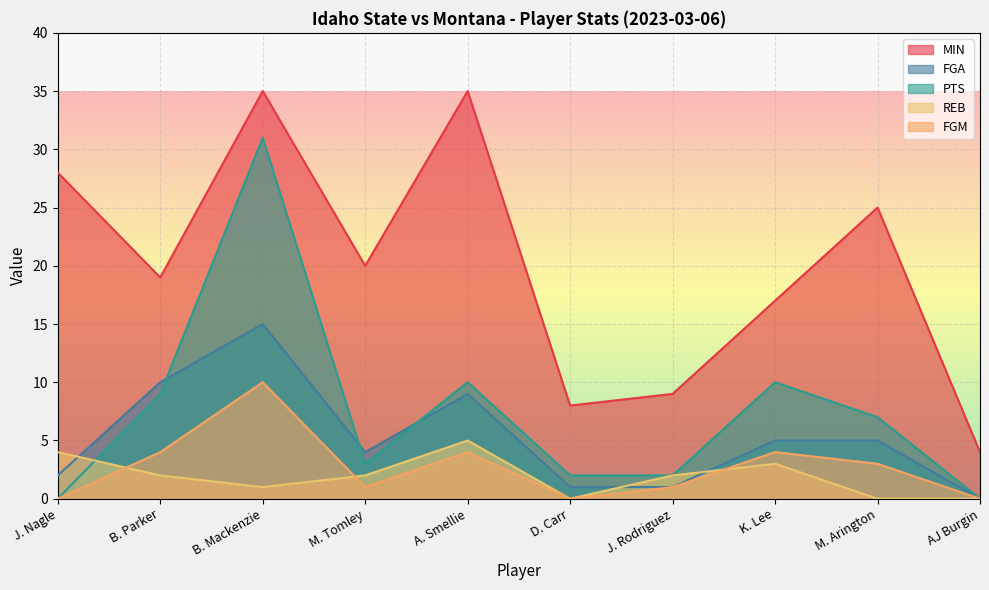

What is the label of the 3rd point from the right?

K. Lee